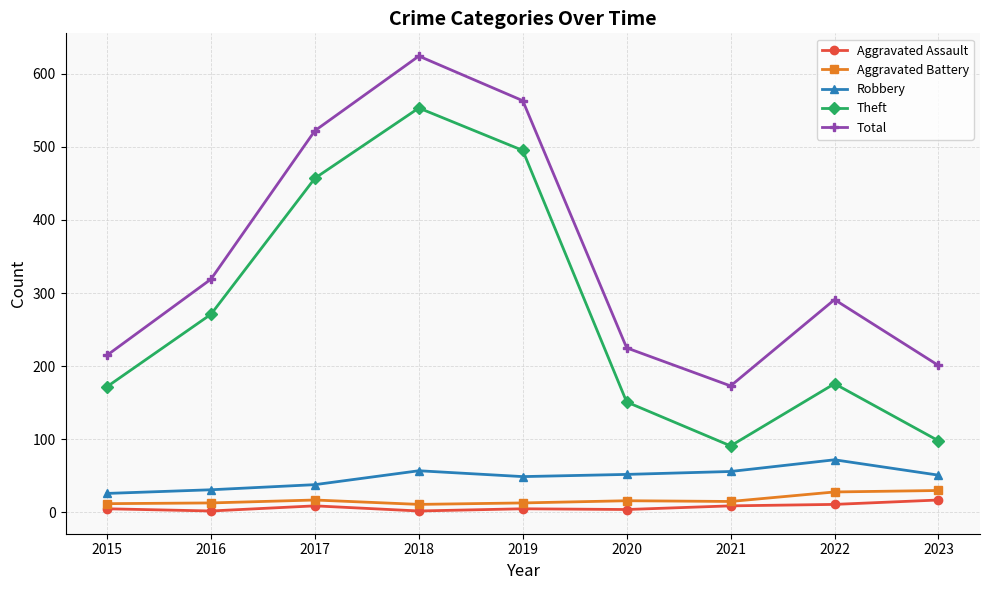

The value of Total at 2015 is 66. True or false?

False